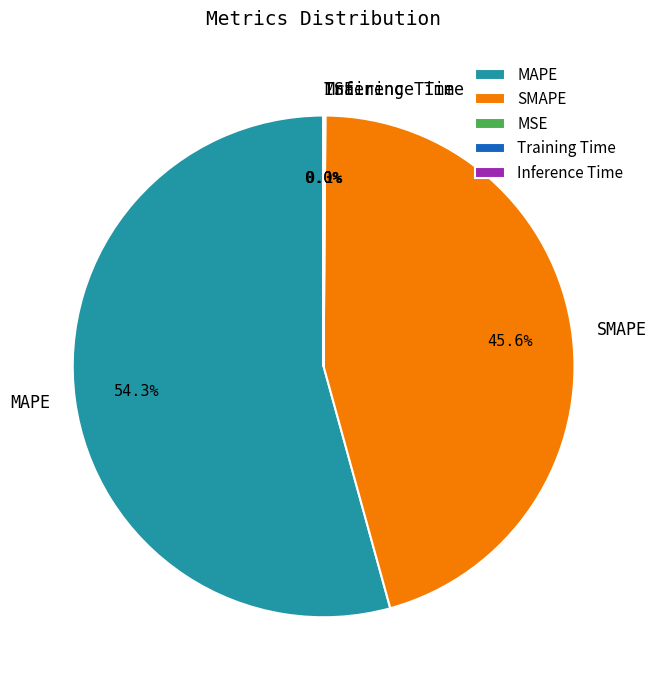

Which category has the biggest portion of the pie?

MAPE